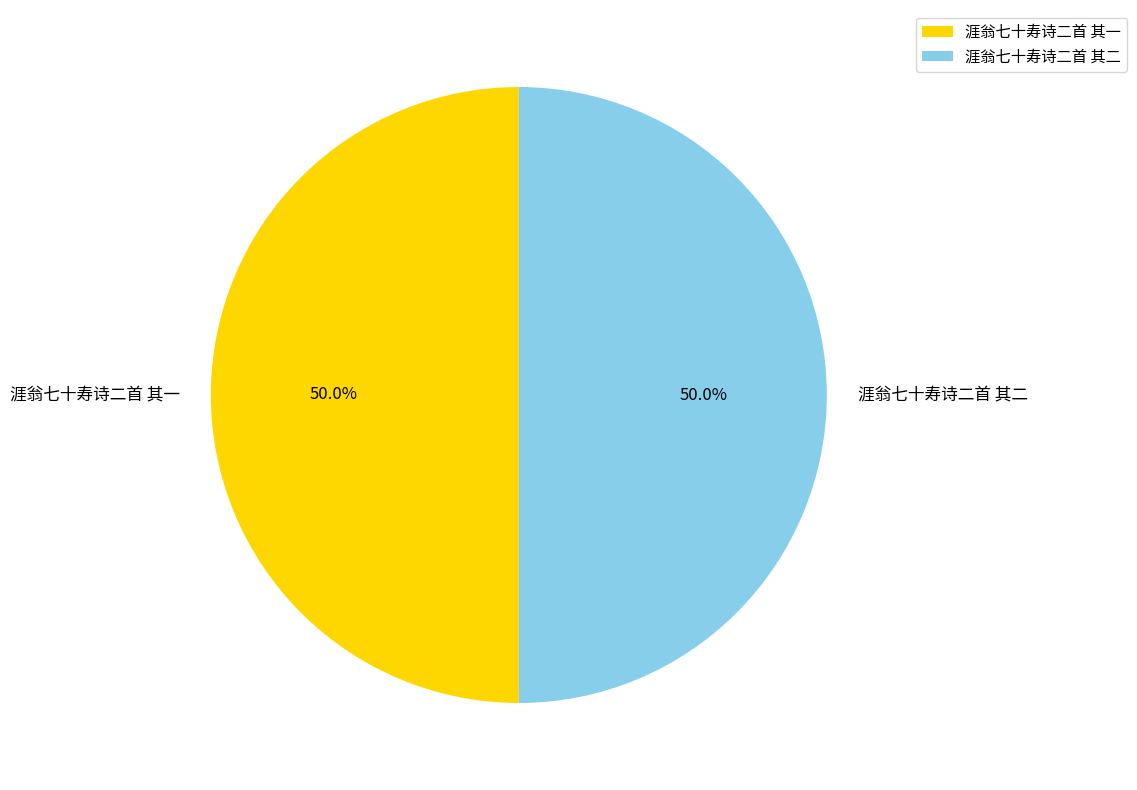

Approximately how many times larger is the value at 涯翁七十寿诗二首 其二 compared to 涯翁七十寿诗二首 其一?

1.0